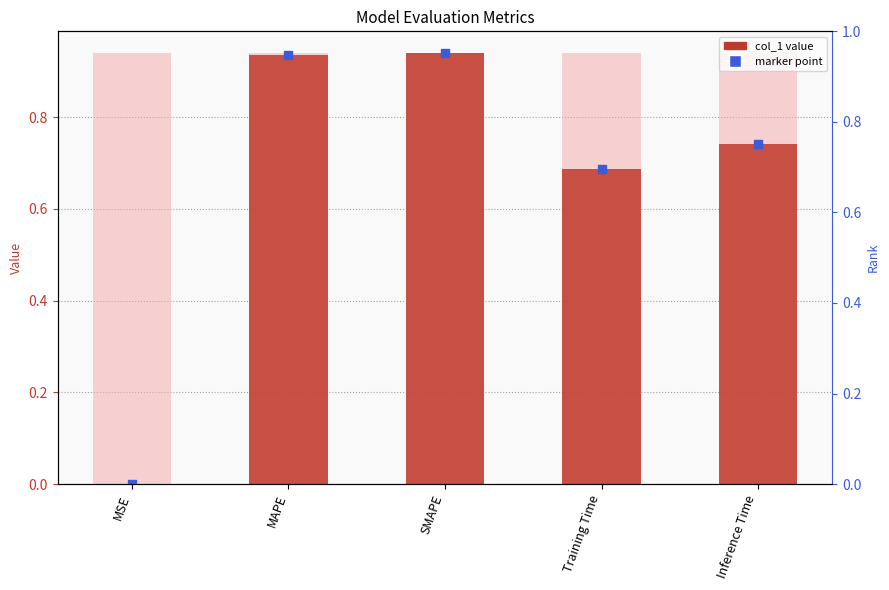

Is the value of marker at Training Time greater than the value of col_1 at SMAPE?

No